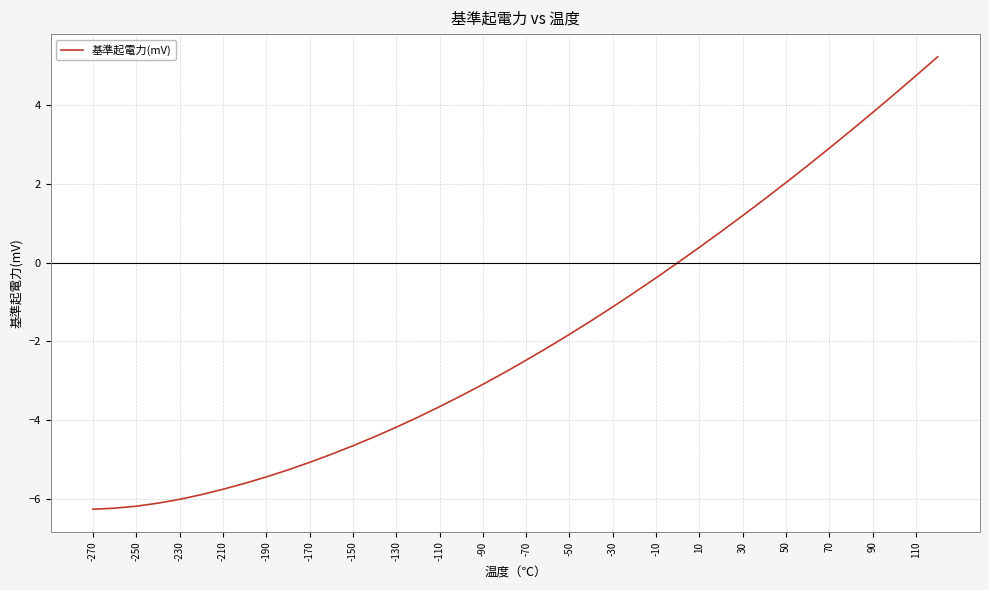

What is the greatest value displayed?

5.2